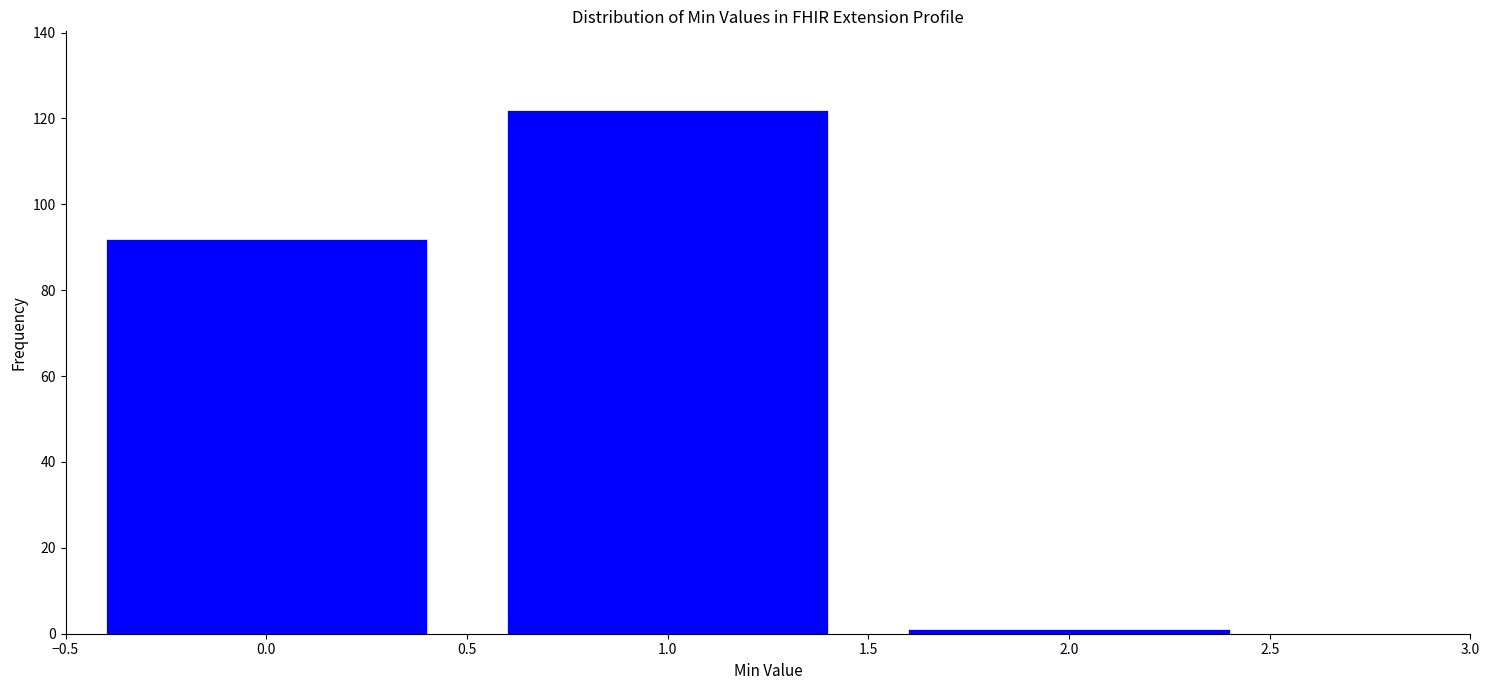

Reading left to right, transcribe all the data shown in this chart.

0.0=92	1.0=122	2.0=1